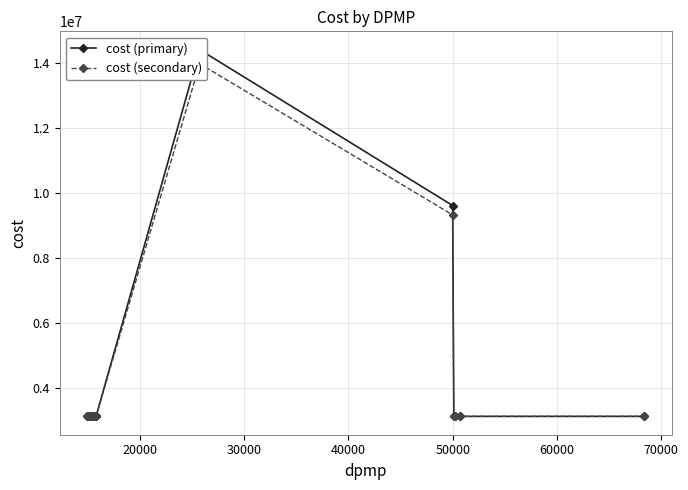

How many lines are shown in the chart?

2